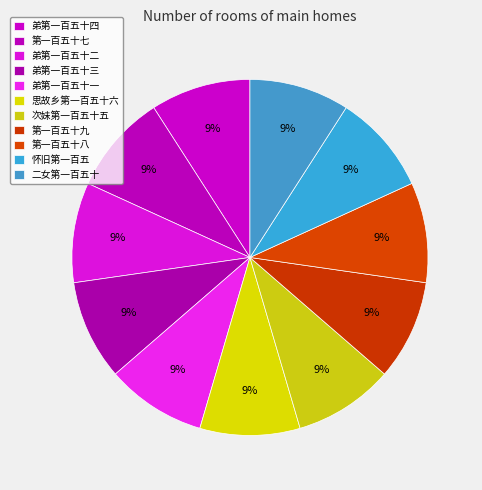

Is there a majority slice in this chart?

No